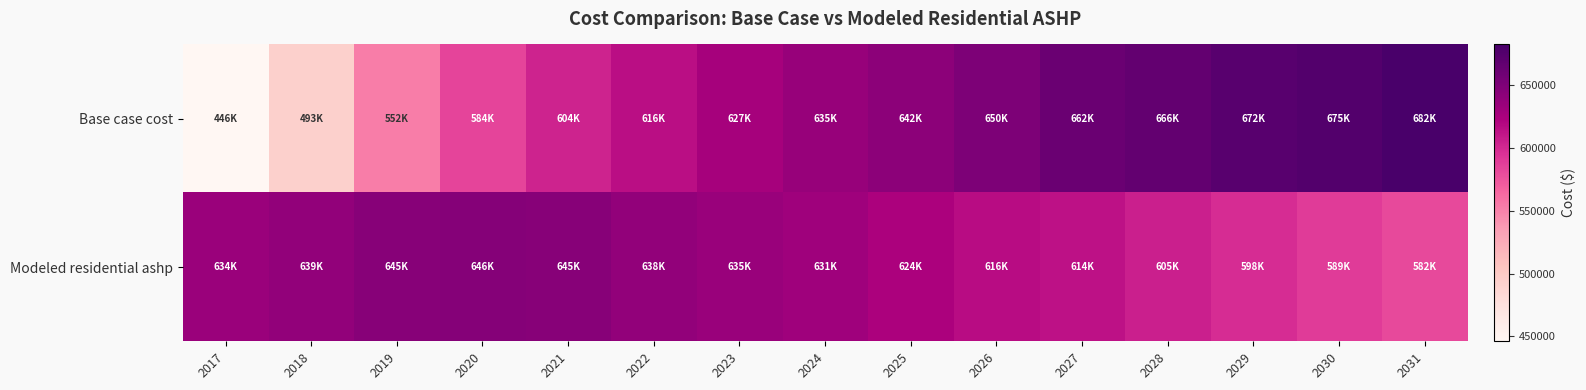

Reading left to right, what are all the values shown in this chart?

Base case cost: 2017=446141.4	2018=492937.2	2019=552328.8	2020=583848.1	2021=603755.0	2022=615720.4	2023=627246.2	2024=635478.9	2025=642146.0	2026=650261.8	2027=661614.5	2028=666227.0	2029=672288.3	2030=675006.9	2031=682319.0
Modeled residential ashp: 2017=633534.9	2018=638861.6	2019=644519.7	2020=646059.1	2021=644830.6	2022=638290.8	2023=635180.5	2024=631400.6	2025=623706.8	2026=616352.4	2027=613606.7	2028=605489.5	2029=597702.7	2030=589178.3	2031=581638.9